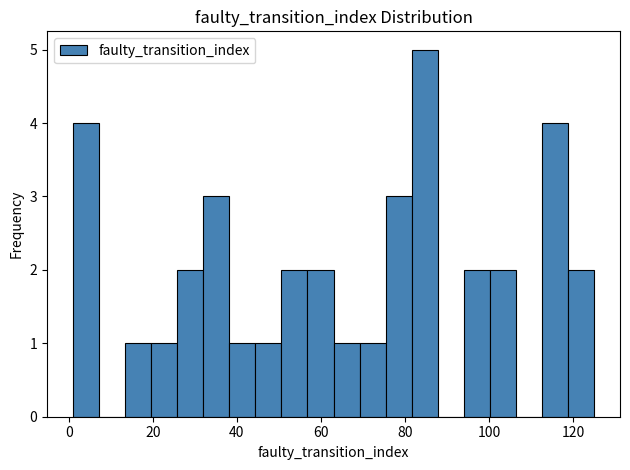

Read against the x-axis, roughly where is the centre of the tallest bar?

84